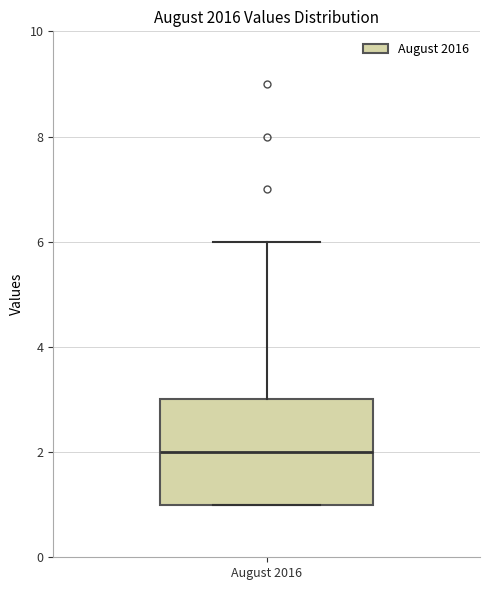

Read this box plot against the y-axis: the position of the median line, the range covered by the box, and the ends of both whiskers. The values are not printed on the chart, so give them approximately, as read against the axis.

median 2, box 1 to 3, whiskers 1 to 6